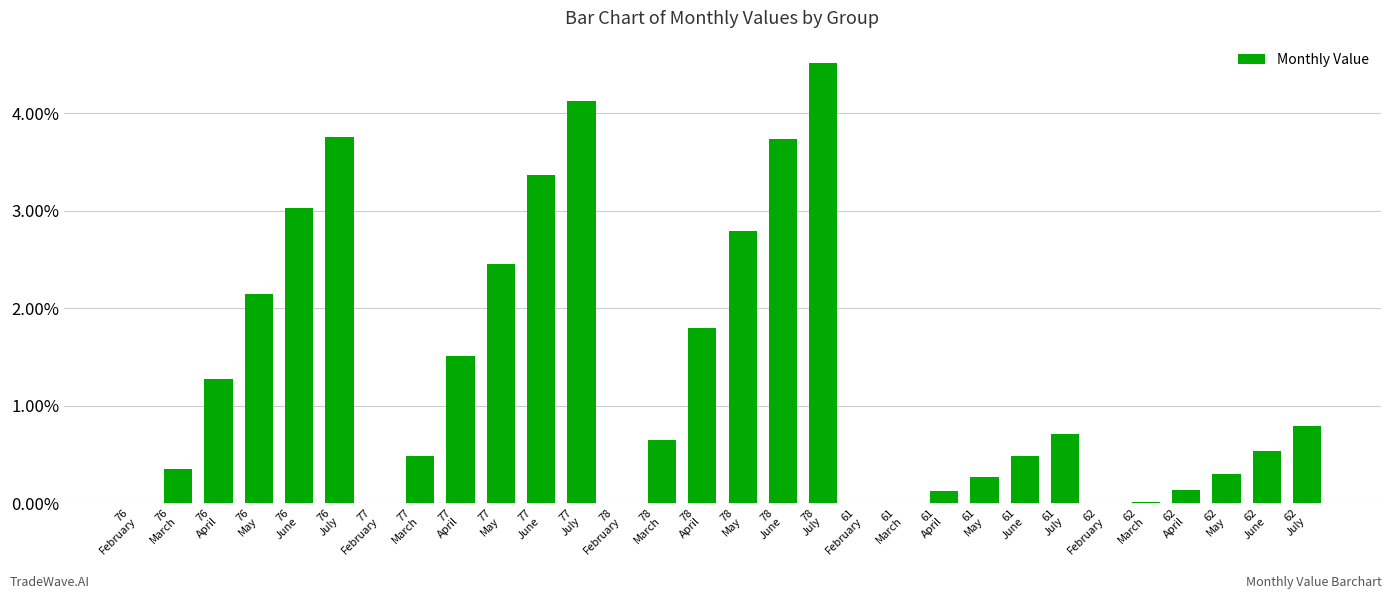

What is the greatest value displayed?

4.5